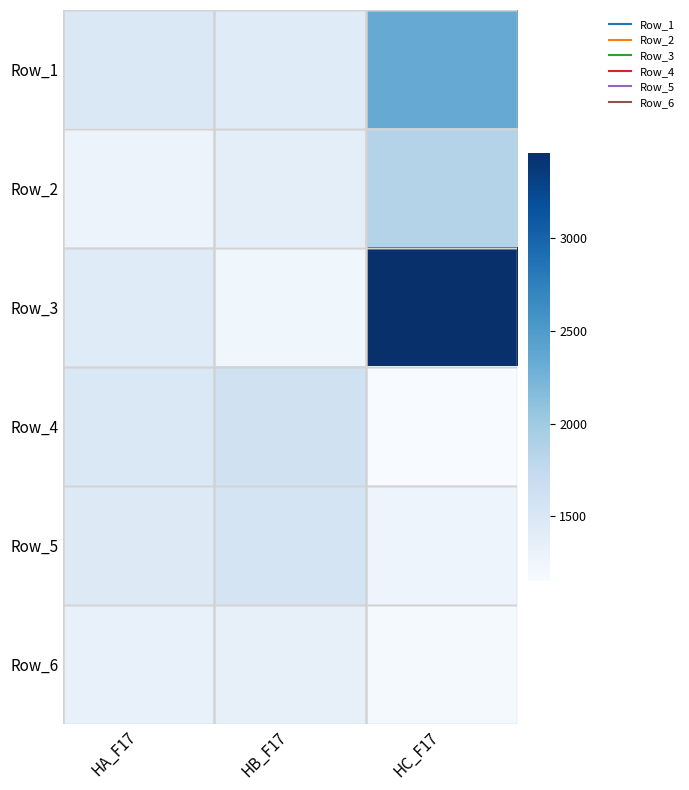

At how many categories does at least one series exceed 1949?

1